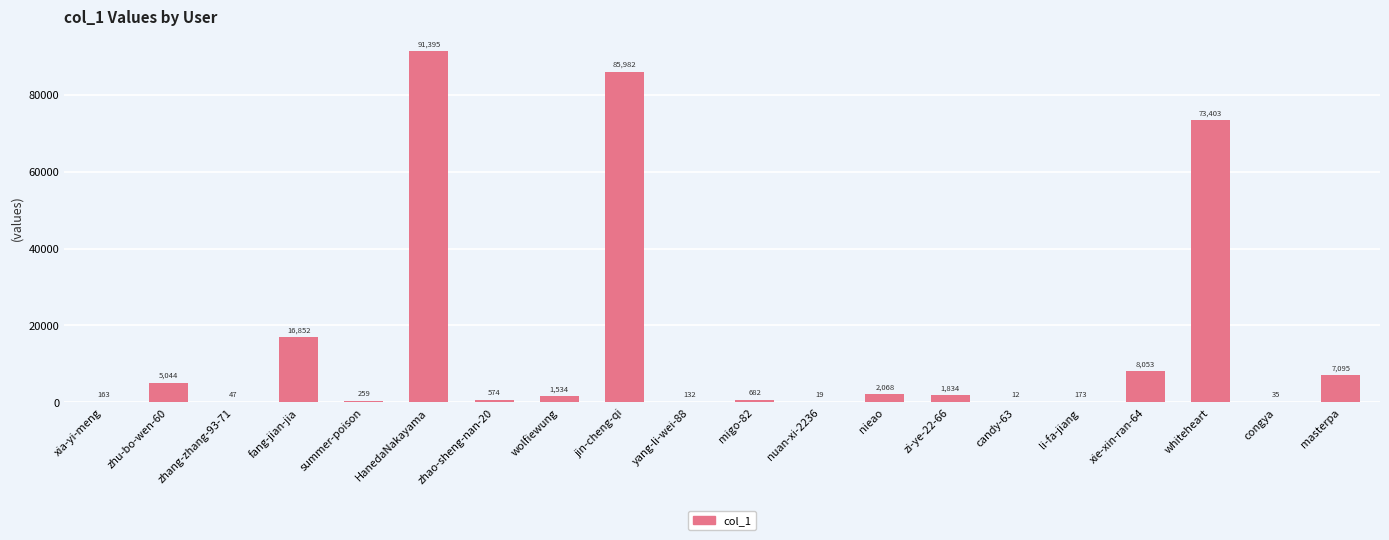

What is the maximum value shown in the chart?

91395